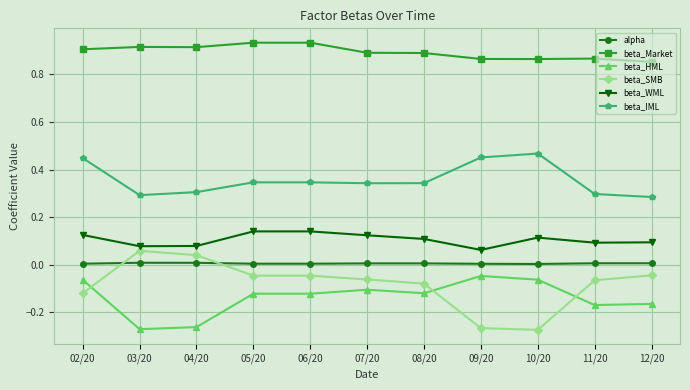

How many lines are shown in the chart?

6